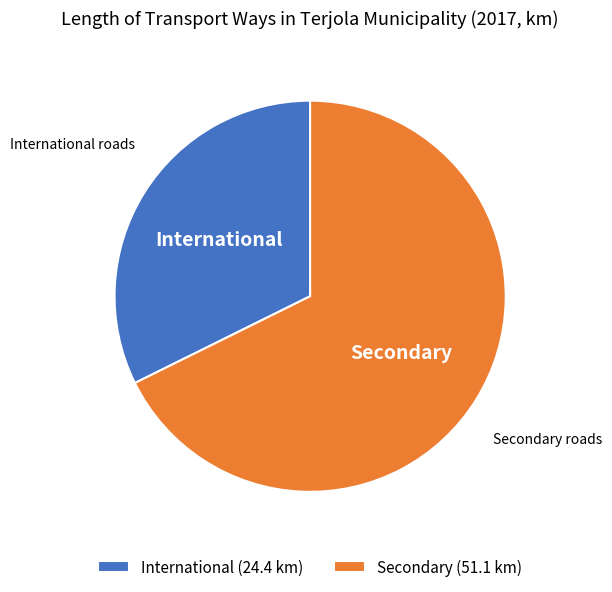

Does International (24.4 km) represent more than half of the total?

No